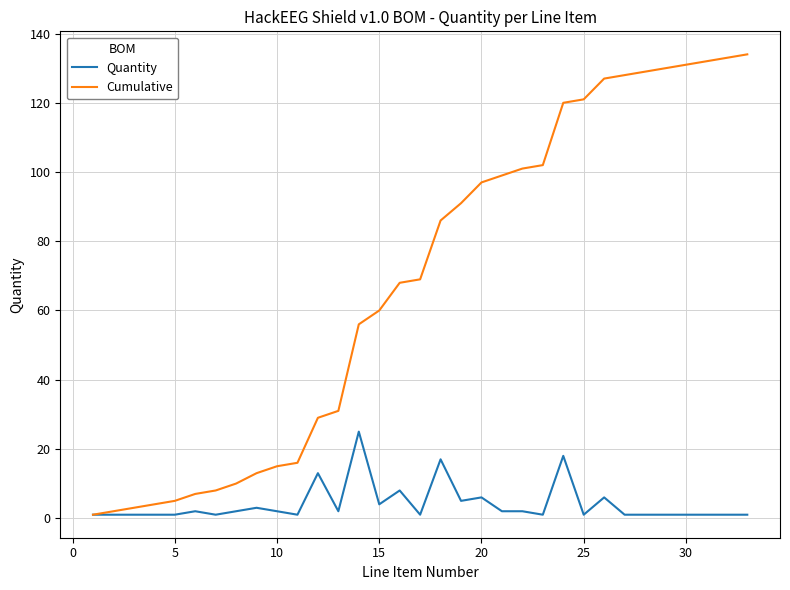

Which series has the largest total across all categories?

Cumulative